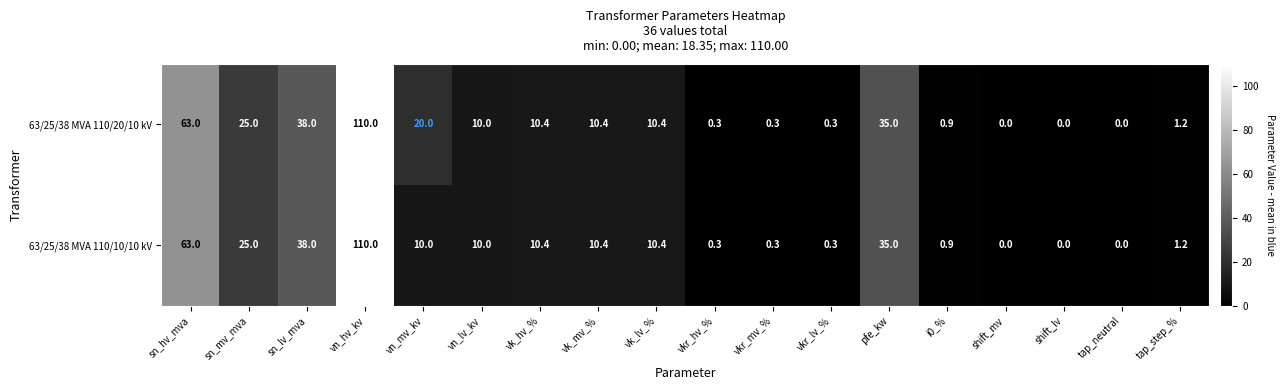

What is the difference between the maximum and minimum values in the 63/25/38 MVA 110/10/10 kV series?

110.0